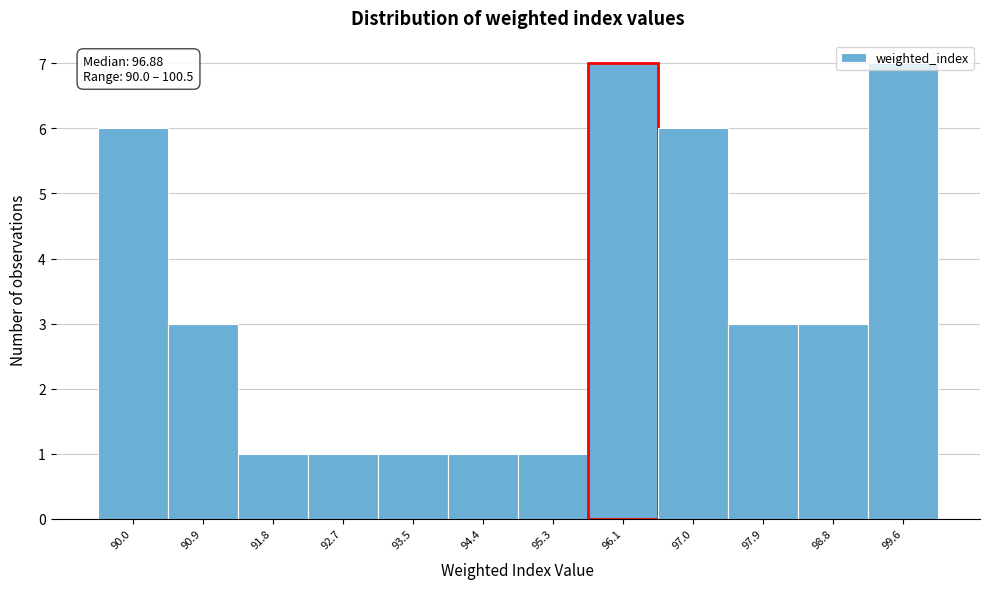

What is the difference between the maximum and minimum values?

6